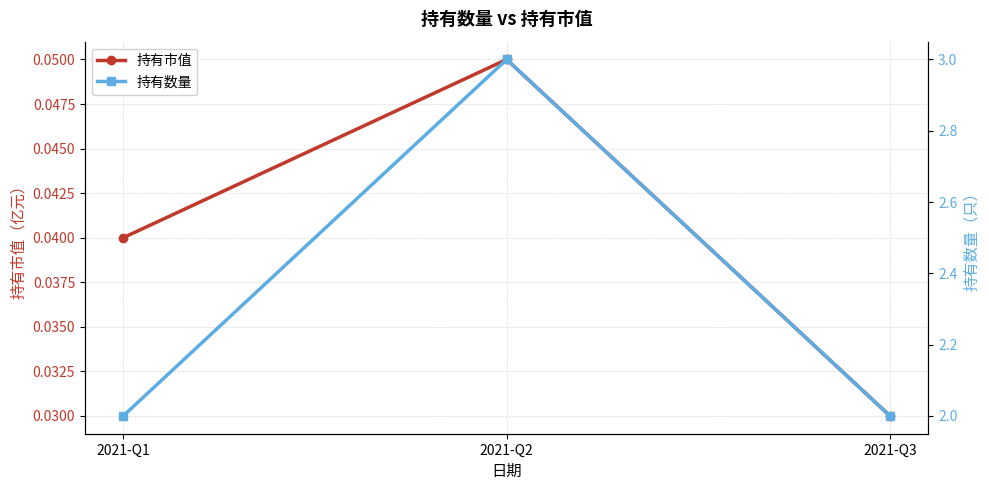

Which series has the largest total across all categories?

持有数量